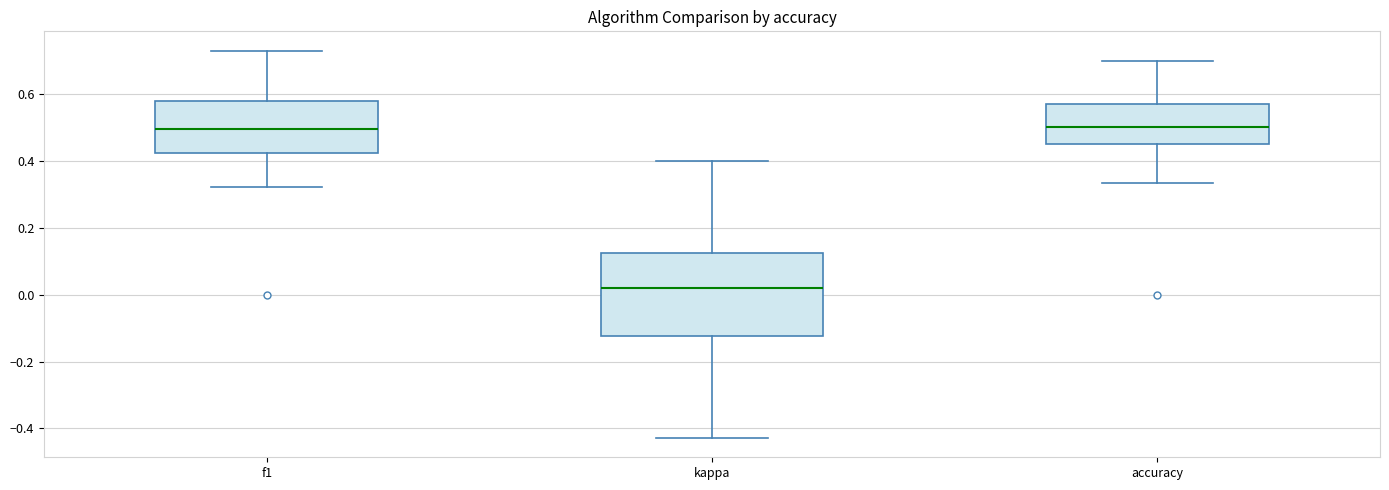

Comparing the boxes themselves (not the whiskers), which one is the tallest?

kappa